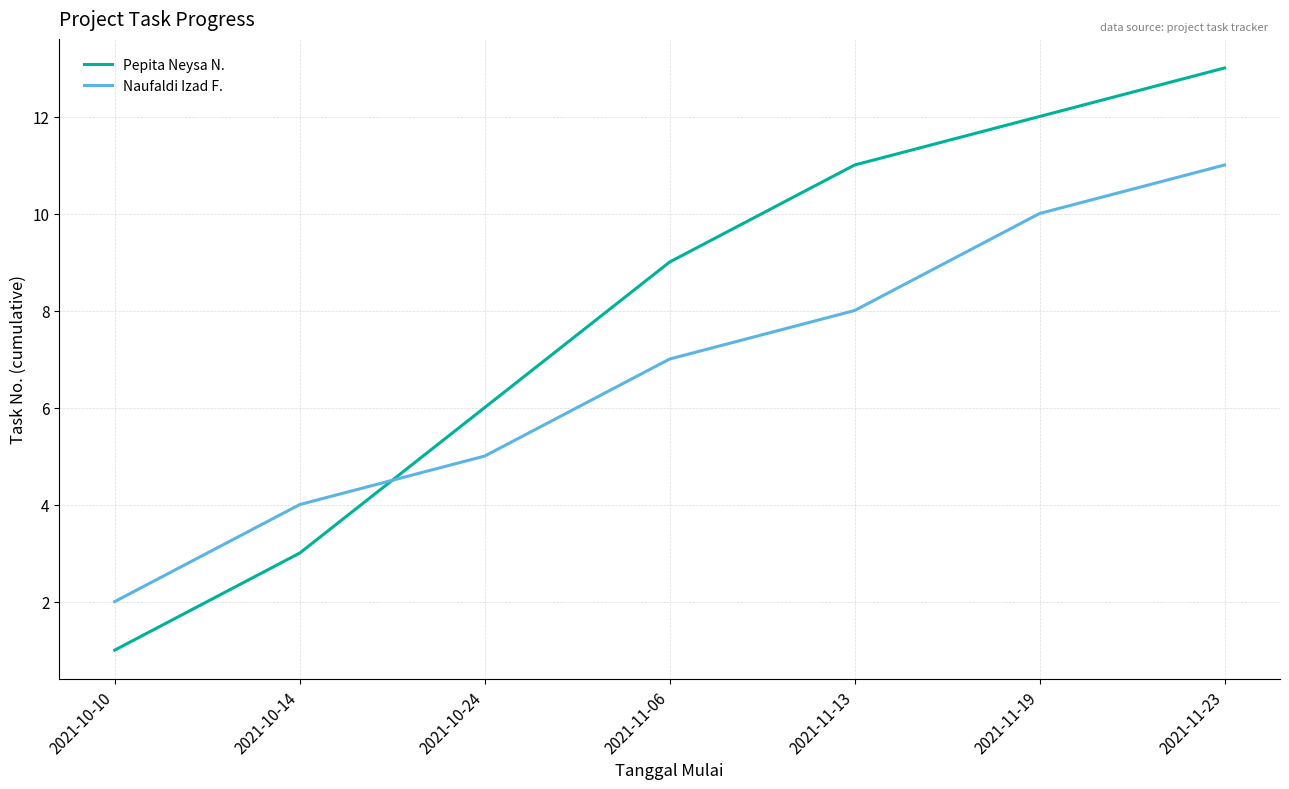

Reading left to right, what are all the values shown in this chart?

Pepita Neysa N.: 1	3	6	9	11	12	13
Naufaldi Izad F.: 2	4	5	7	8	10	11